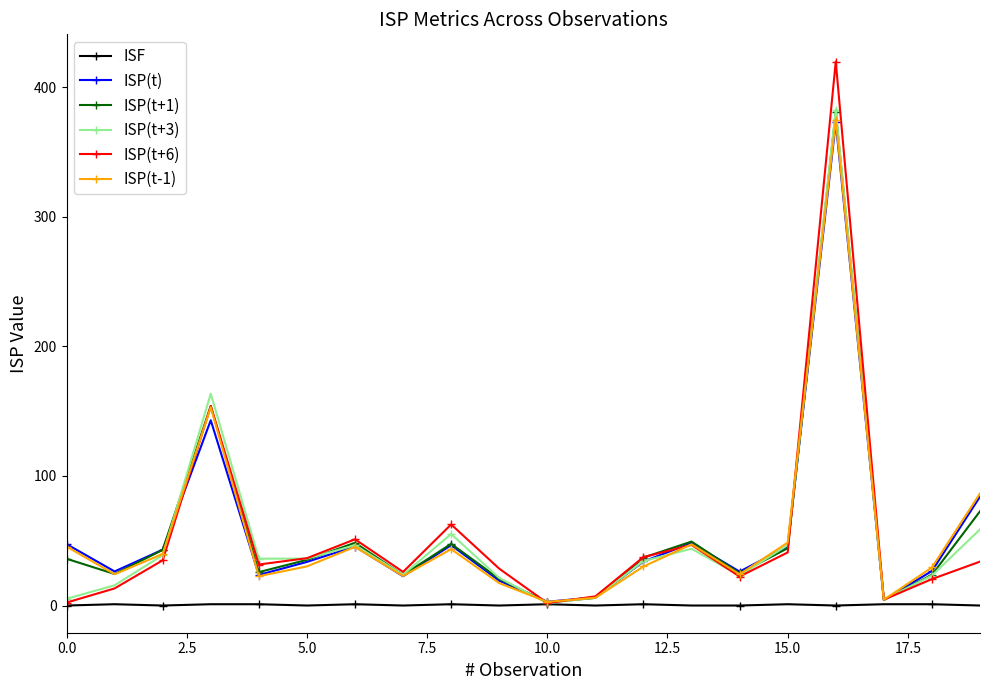

True or false: ISP(t-1) and ISP(t) cross at least once.

True